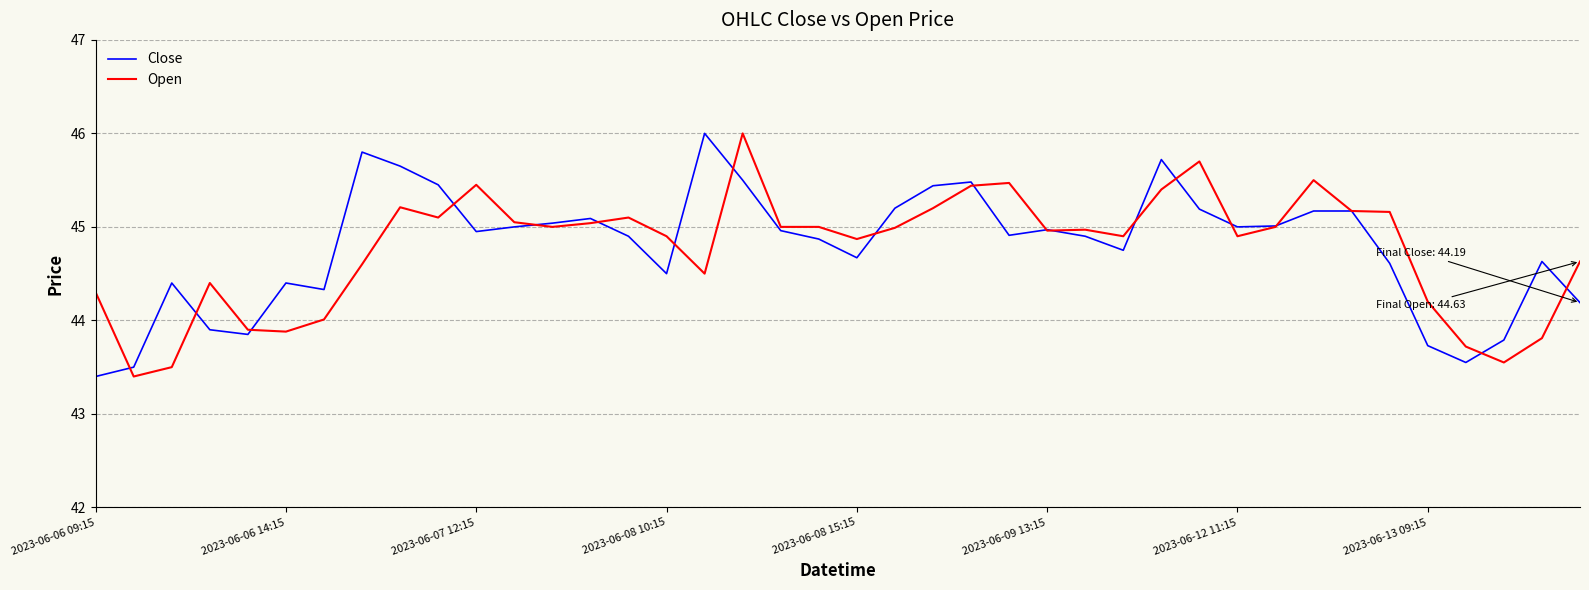

What is the maximum value shown in the chart?

46.0